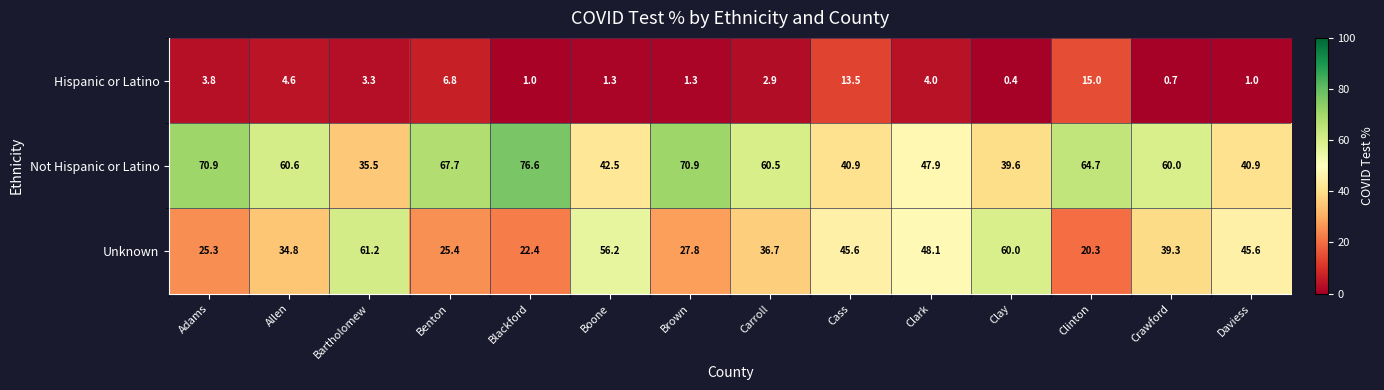

List the series in order of their peak value, lowest first.

Hispanic or Latino, Unknown, Not Hispanic or Latino